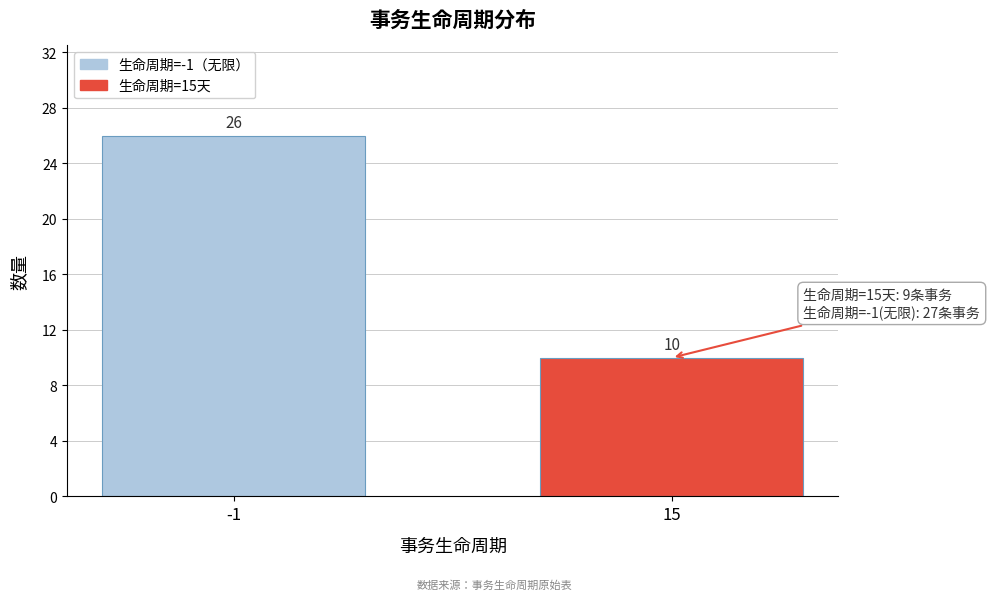

Reading left to right, list all the values displayed in this chart.

-1=26	15=10